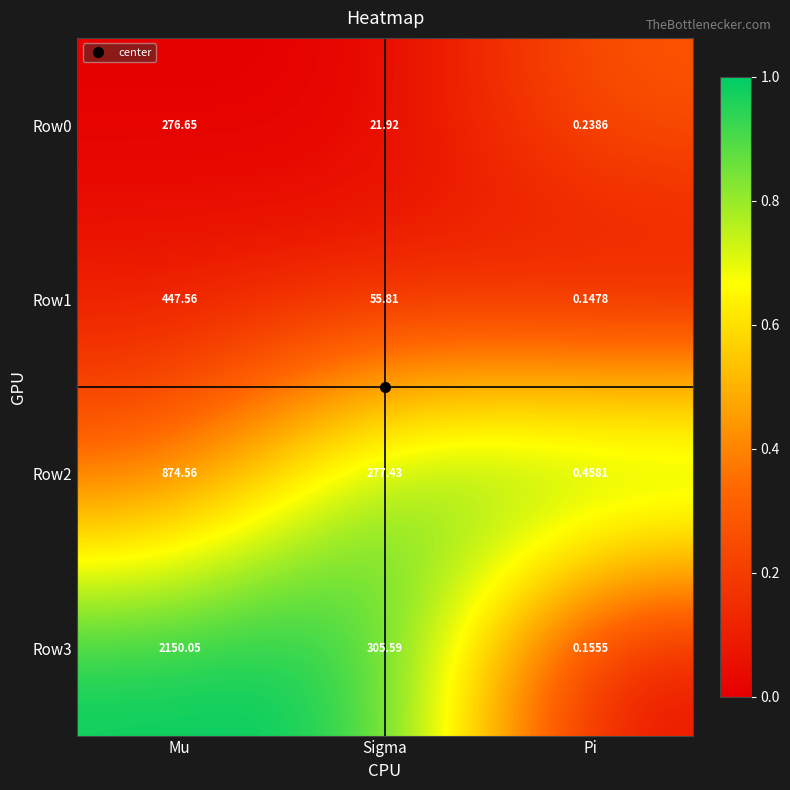

Rank the categories by Row0 value from lowest to highest.

Pi, Sigma, Mu